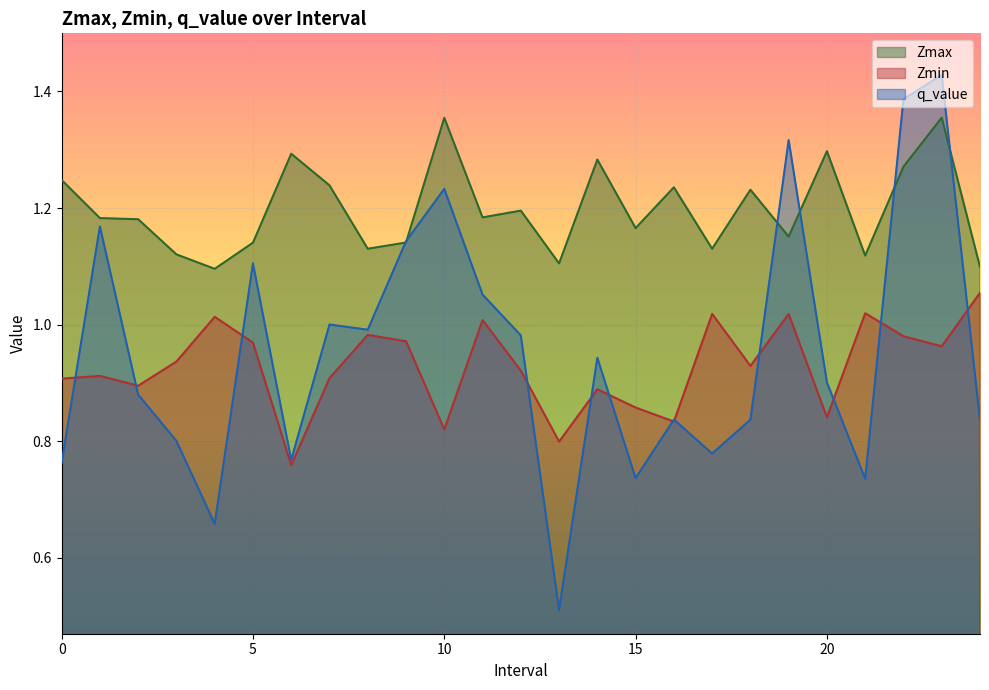

Does the chart display data point markers on the line(s)?

No